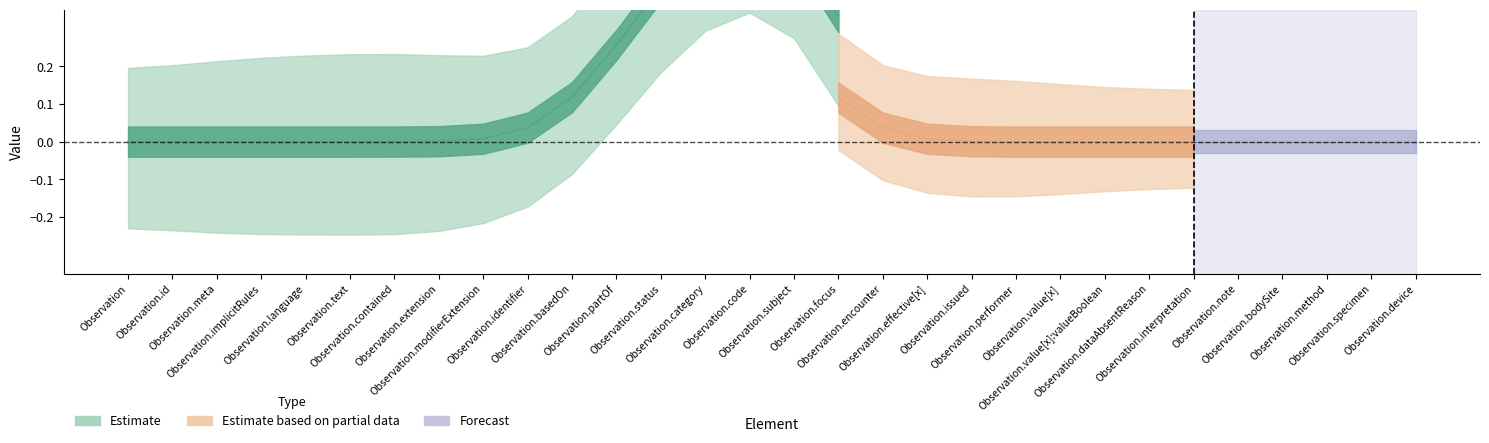

What is the greatest value displayed?

1